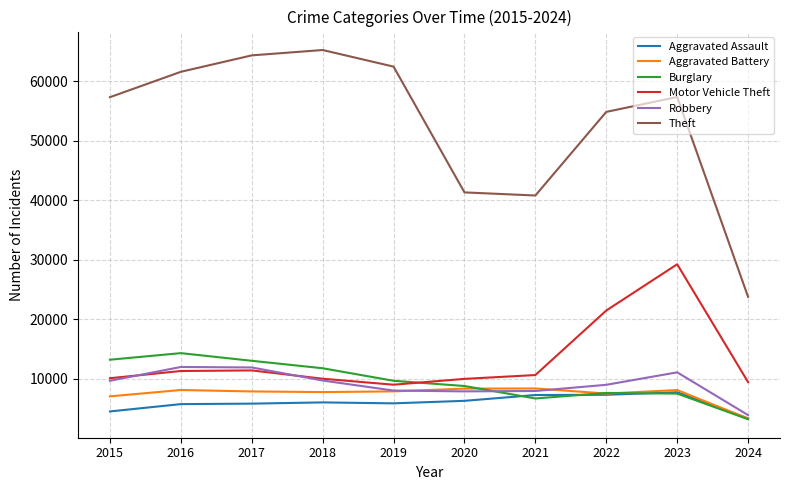

Is it true that Motor Vehicle Theft equals 4995 at 2015?

False